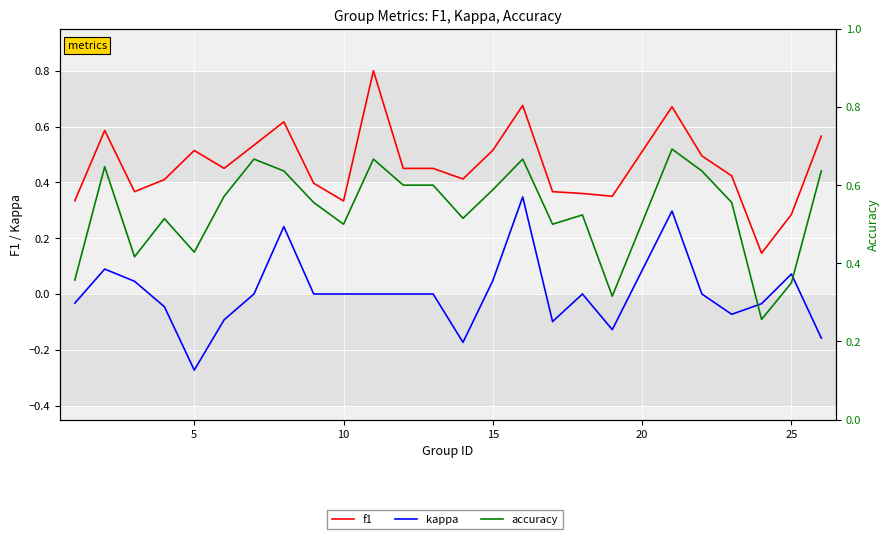

How many lines are shown in the chart?

3